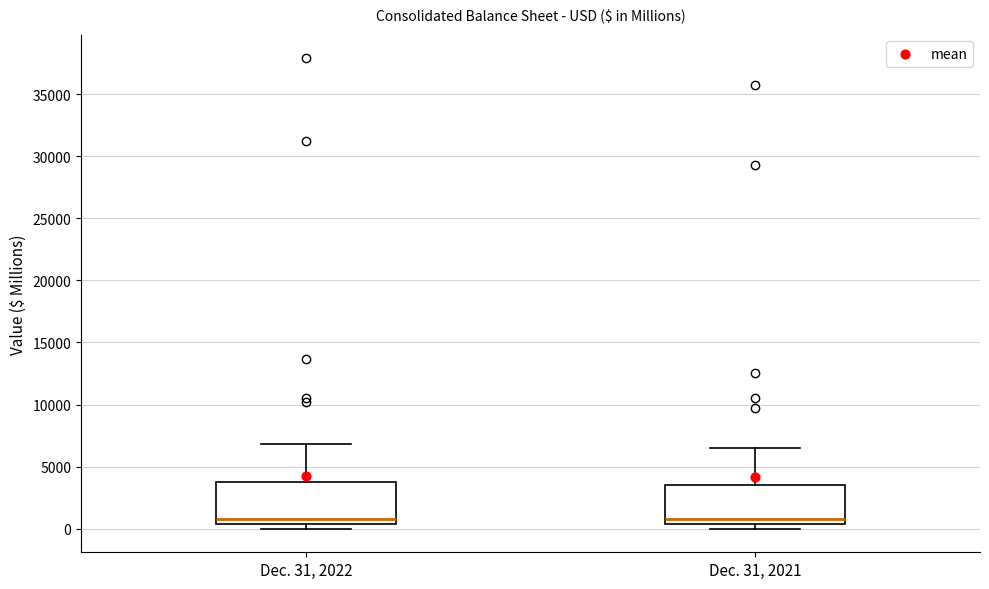

Where is the lower edge of the box for Dec. 31, 2022 on the y-axis? The values are not printed on the chart, so give them approximately, as read against the axis.

500